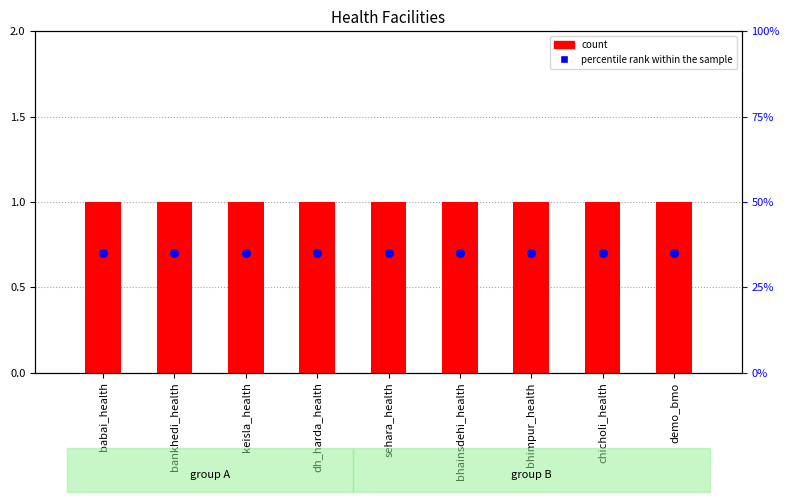

Which series contains the highest Y value?

count